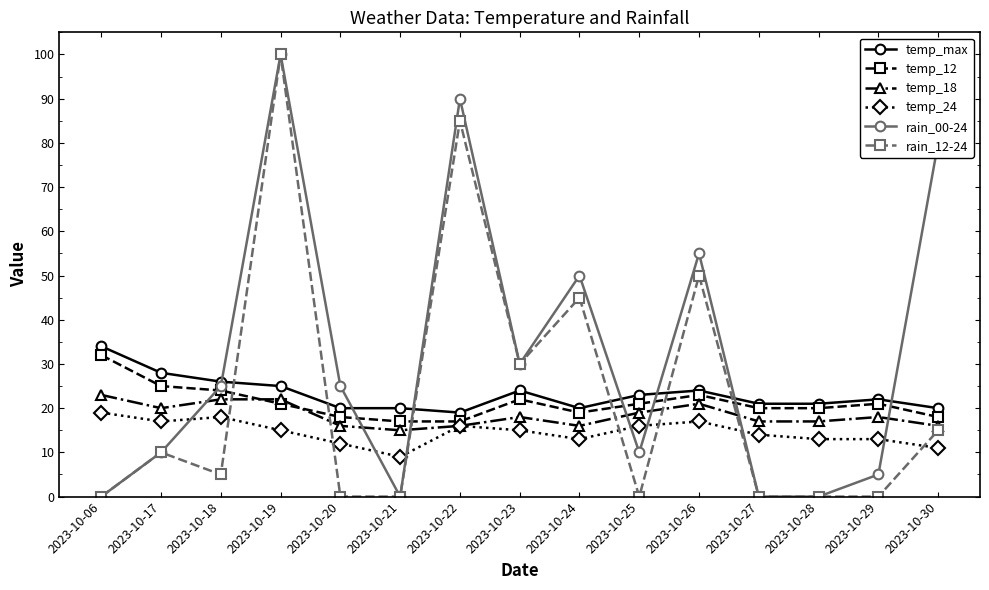

True or false: temp_18 and temp_max intersect in this chart.

False